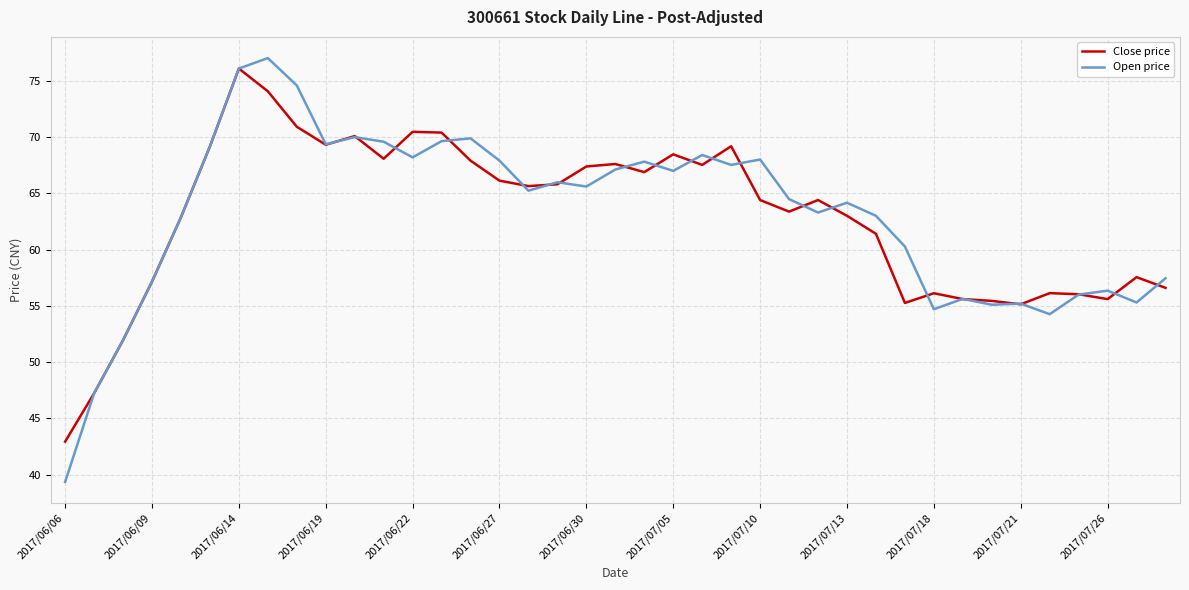

What is the difference between the maximum and minimum values in the Close price series?

33.1